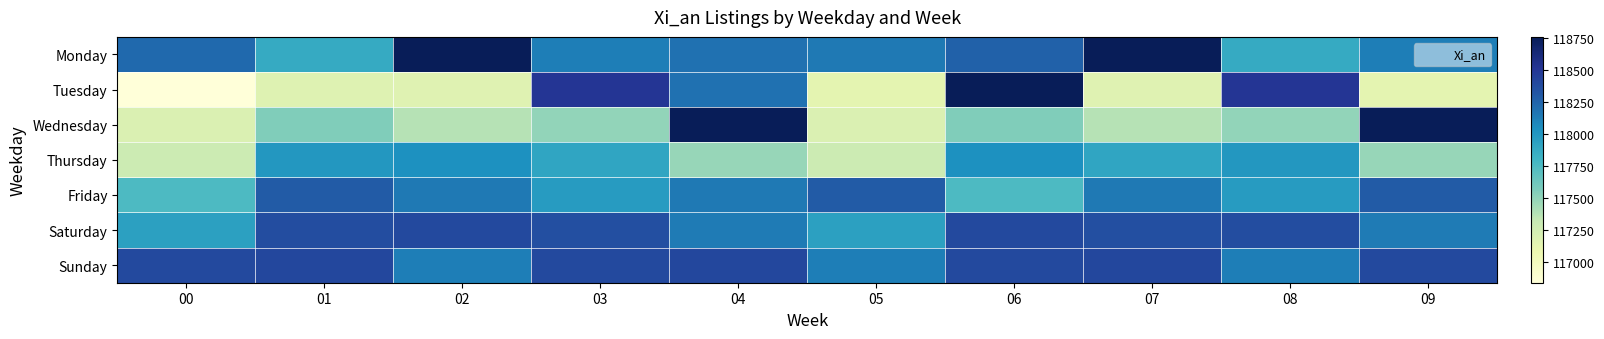

Rank the series by their maximum value, from highest to lowest.

Monday, Tuesday, Wednesday, Sunday, Saturday, Friday, Thursday